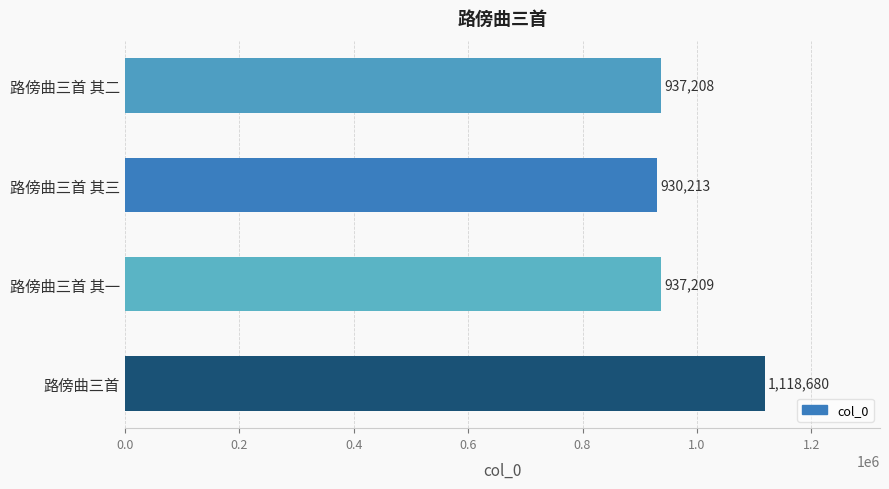

The chart shows a value of 1495062 at 路傍曲三首 其二. True or false?

False